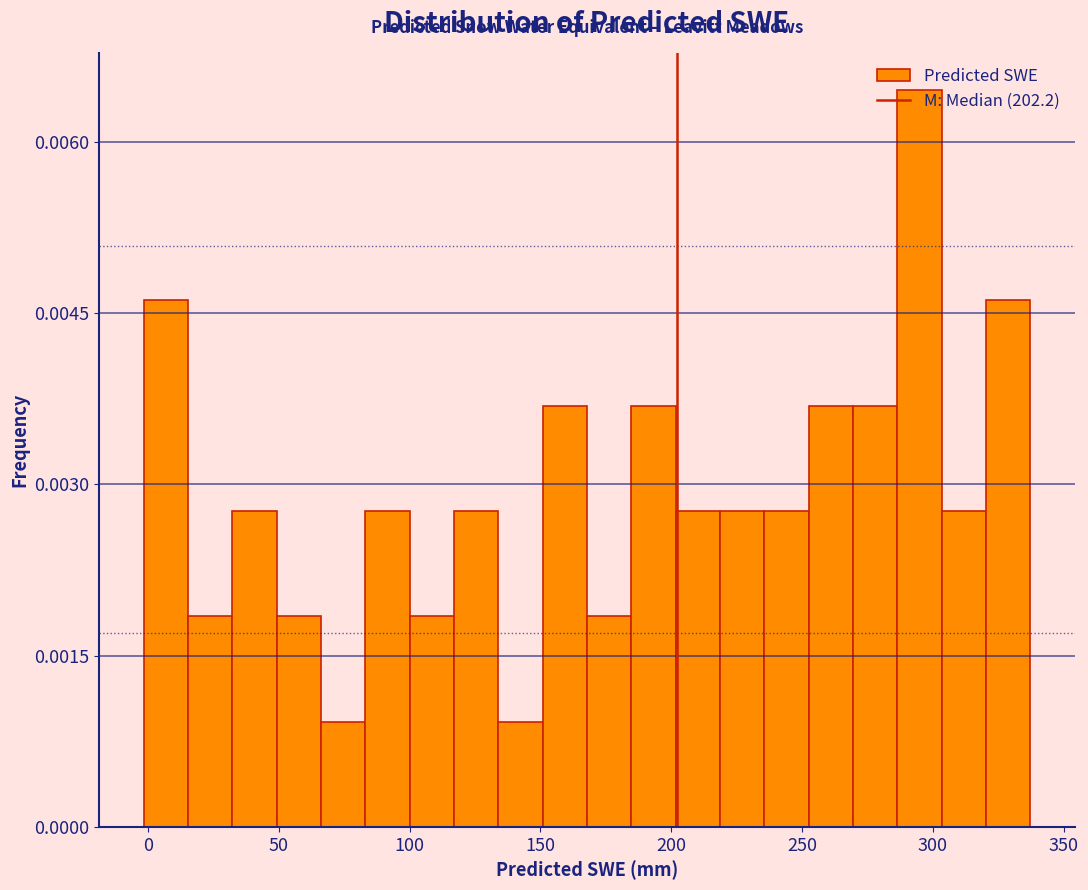

Around what value on the x-axis is the tallest bar? Give the approximate position of its centre, as read against the axis.

295